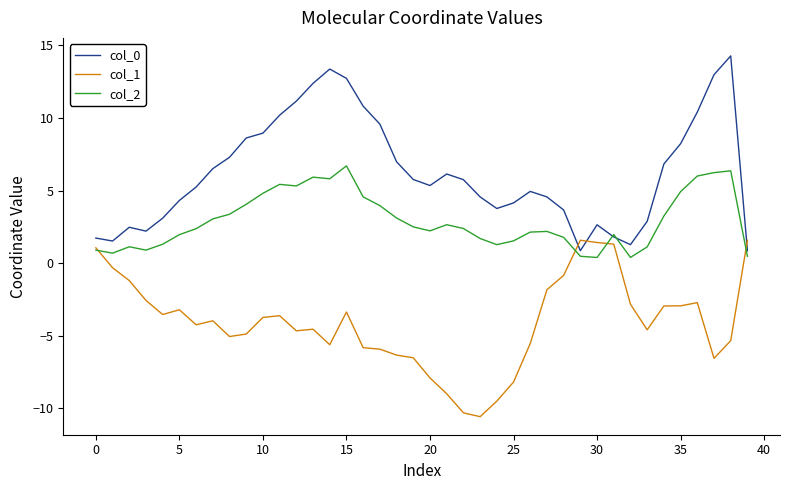

Which series has the widest spread of values?

col_0